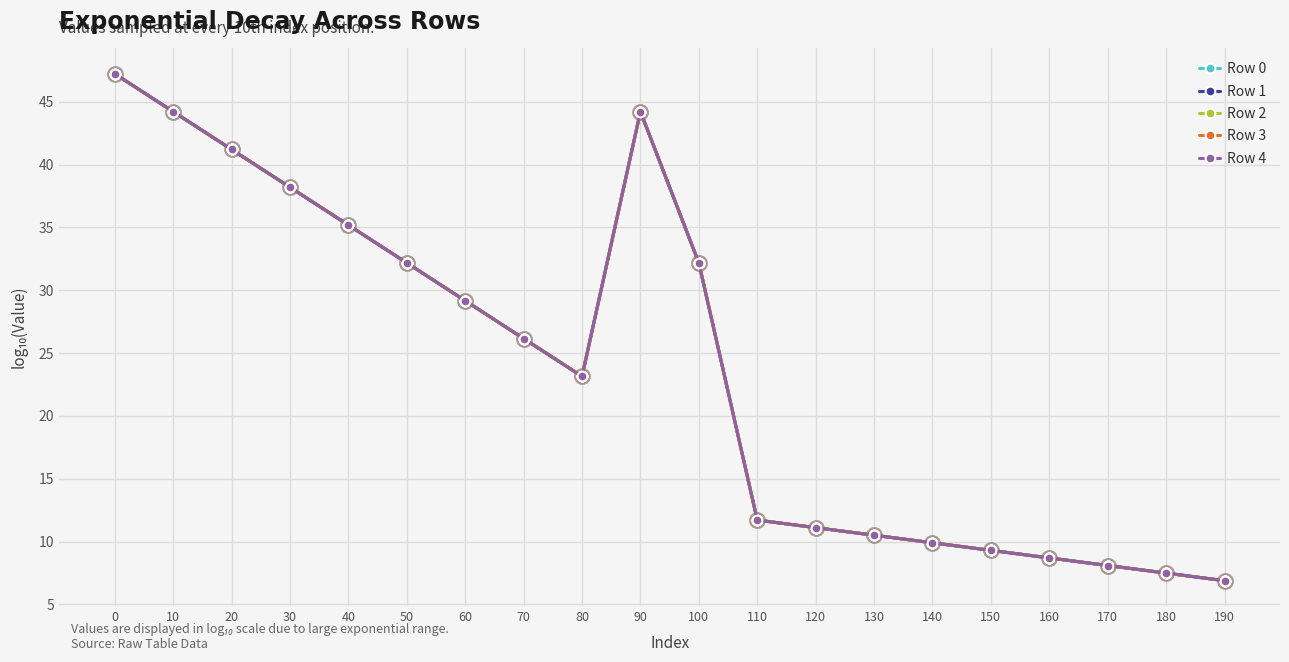

What is the total value across all series at 40?

175.9